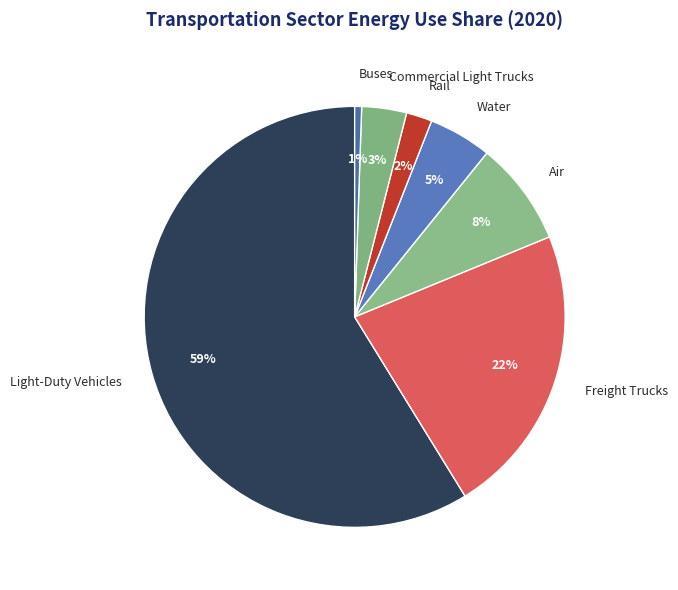

To the nearest percent, what percentage of the pie is Air?

8%